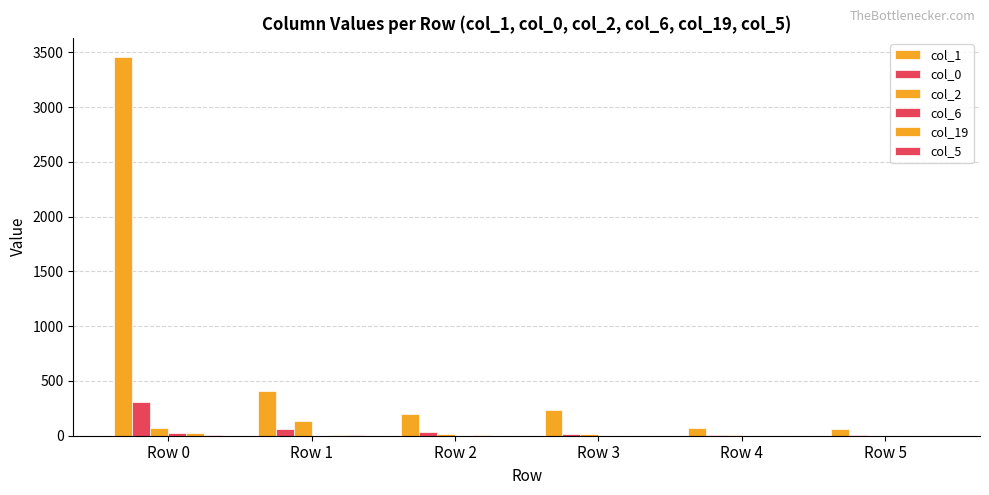

How many data points does each series have?

6